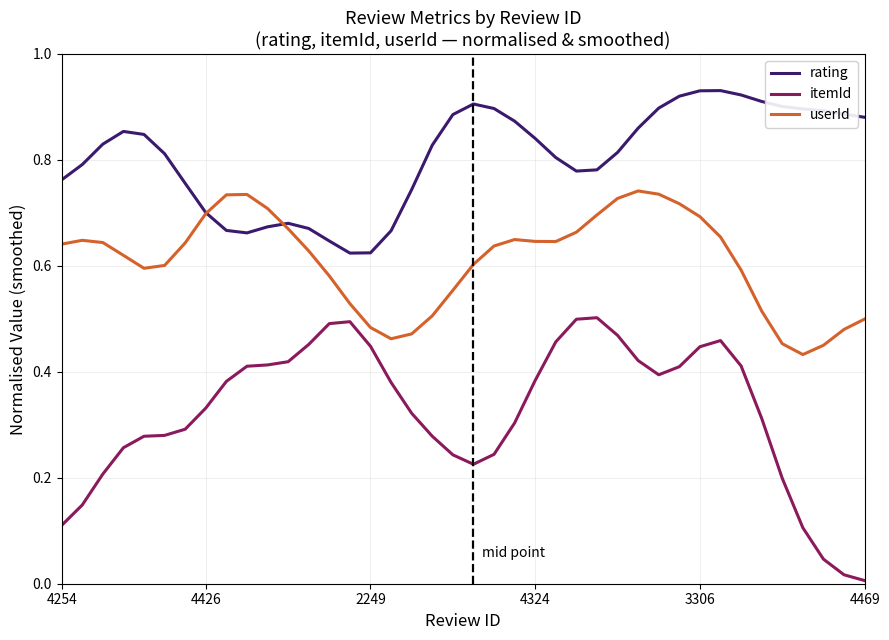

Which series has the largest range (max minus min)?

itemId